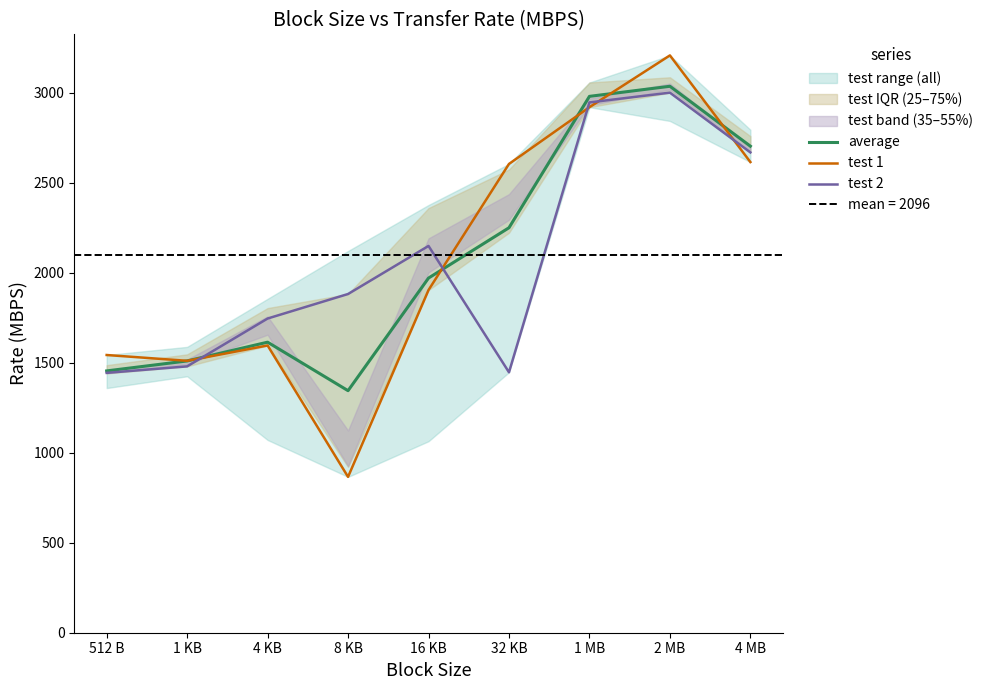

True or false: test 1 and test 2 cross at least once.

True